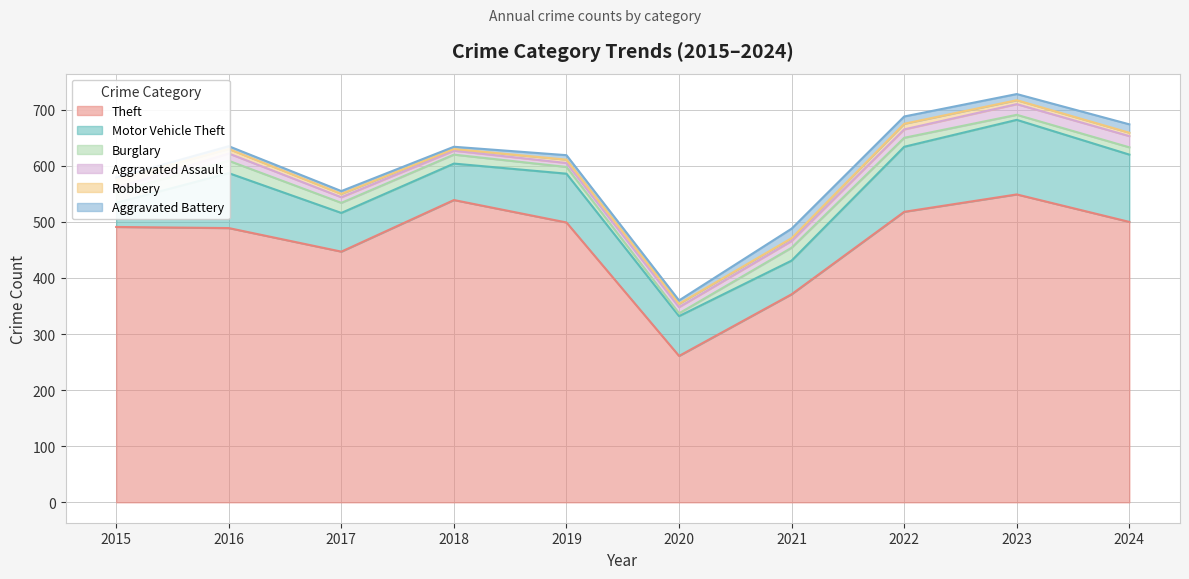

Is the value of Aggravated Assault at 2022 greater than the value of Burglary at 2020?

Yes